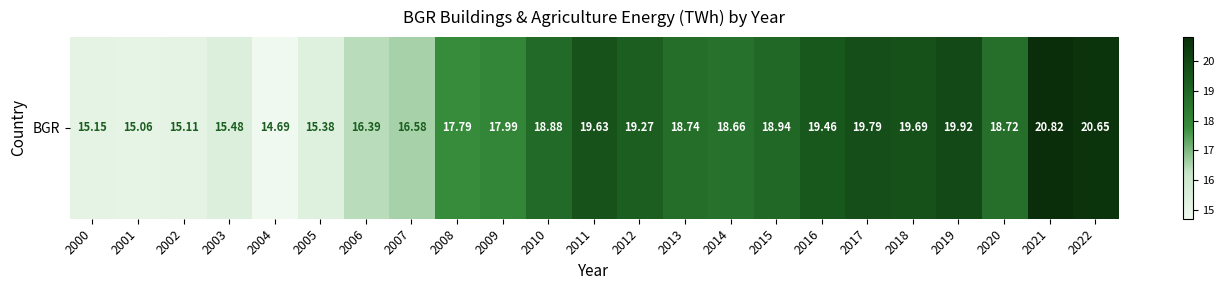

Reading left to right, transcribe all the data shown in this chart.

2000=15.2	2001=15.1	2002=15.1	2003=15.5	2004=14.7	2005=15.4	2006=16.4	2007=16.6	2008=17.8	2009=18.0	2010=18.9	2011=19.6	2012=19.3	2013=18.7	2014=18.7	2015=18.9	2016=19.5	2017=19.8	2018=19.7	2019=19.9	2020=18.7	2021=20.8	2022=20.6